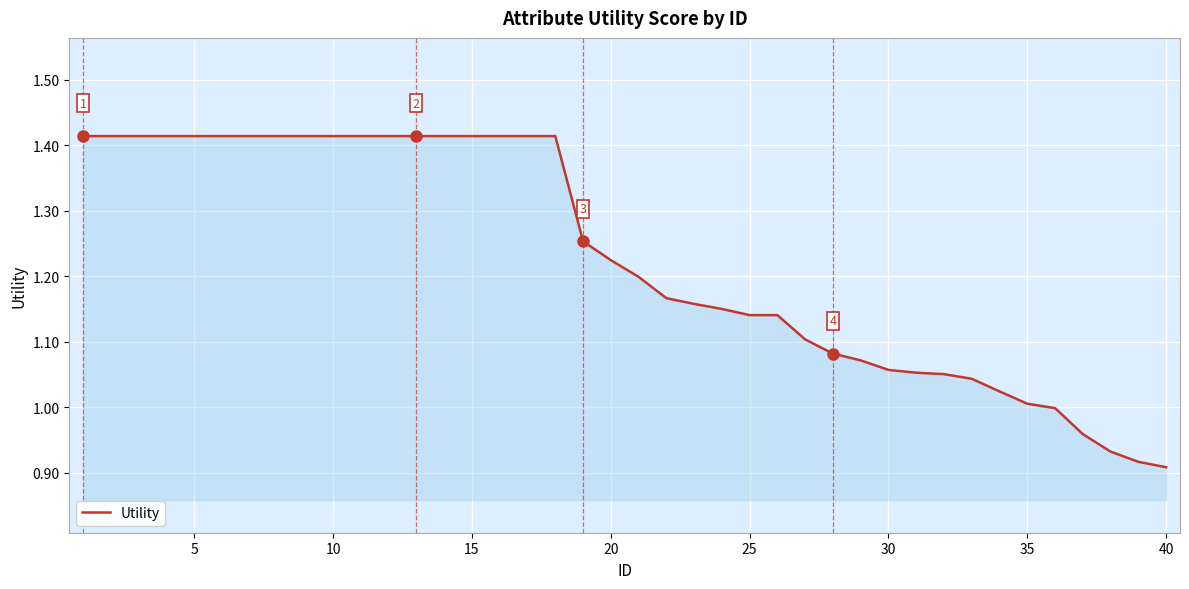

What is the difference between the maximum and minimum values?

0.5